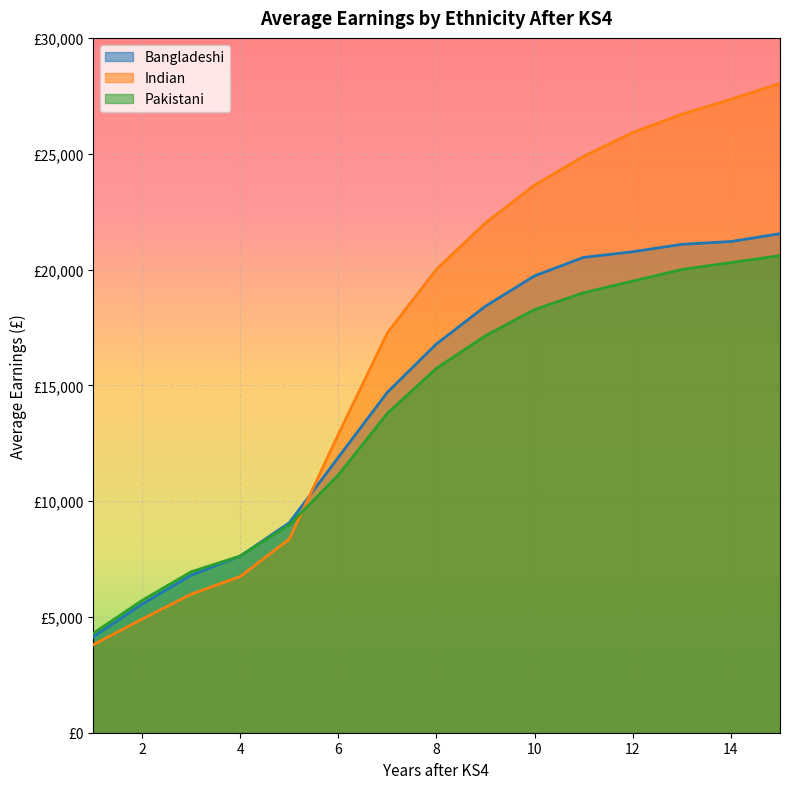

What is the sum of all Bangladeshi values?

219810